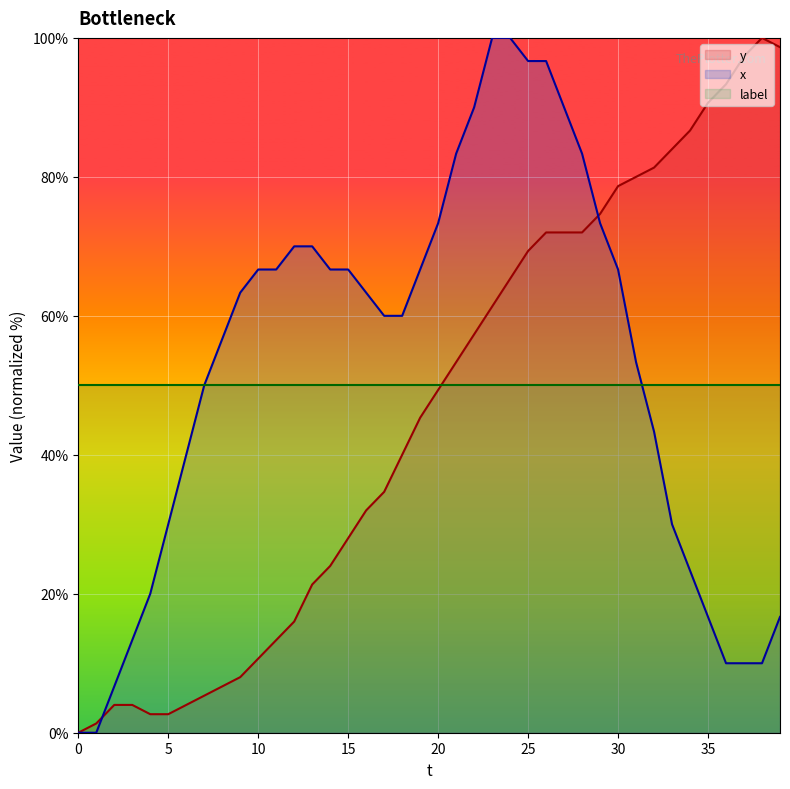

Which series has the largest total across all categories?

x